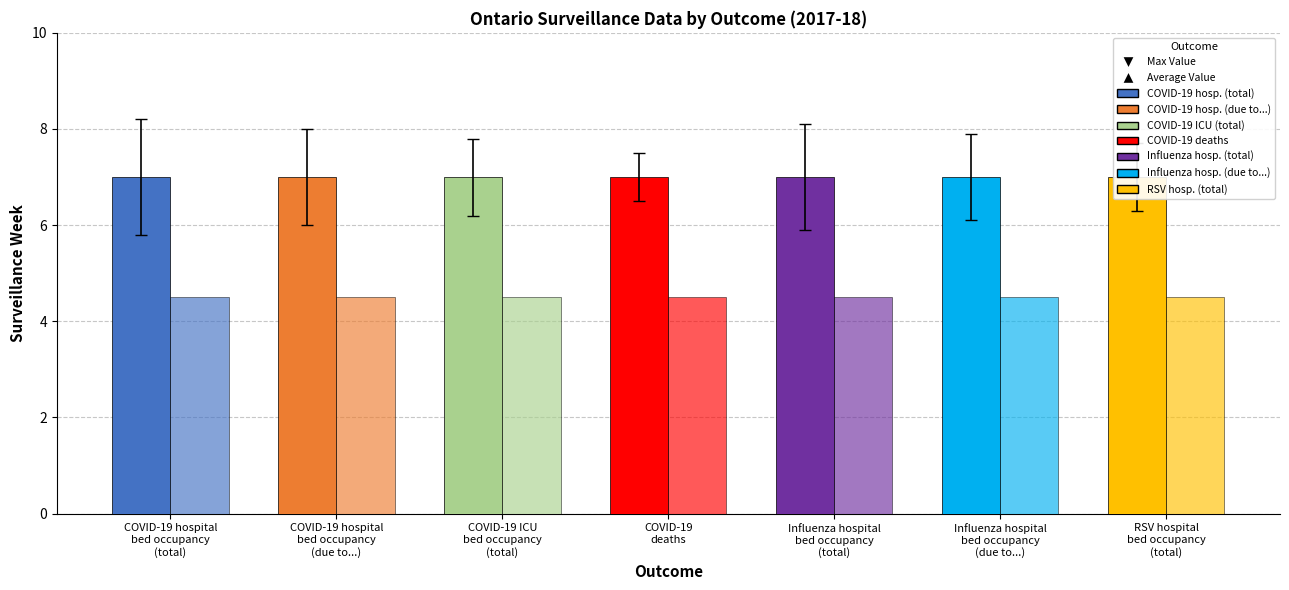

Reading left to right, extract all data points from this chart.

Max Week: COVID-19 hospital
bed occupancy
(total)=7.0	COVID-19 hospital
bed occupancy
(due to...)=7.0	COVID-19 ICU
bed occupancy
(total)=7.0	COVID-19
deaths=7.0	Influenza hospital
bed occupancy
(total)=7.0	Influenza hospital
bed occupancy
(due to...)=7.0	RSV hospital
bed occupancy
(total)=7.0
Average Week: COVID-19 hospital
bed occupancy
(total)=4.5	COVID-19 hospital
bed occupancy
(due to...)=4.5	COVID-19 ICU
bed occupancy
(total)=4.5	COVID-19
deaths=4.5	Influenza hospital
bed occupancy
(total)=4.5	Influenza hospital
bed occupancy
(due to...)=4.5	RSV hospital
bed occupancy
(total)=4.5